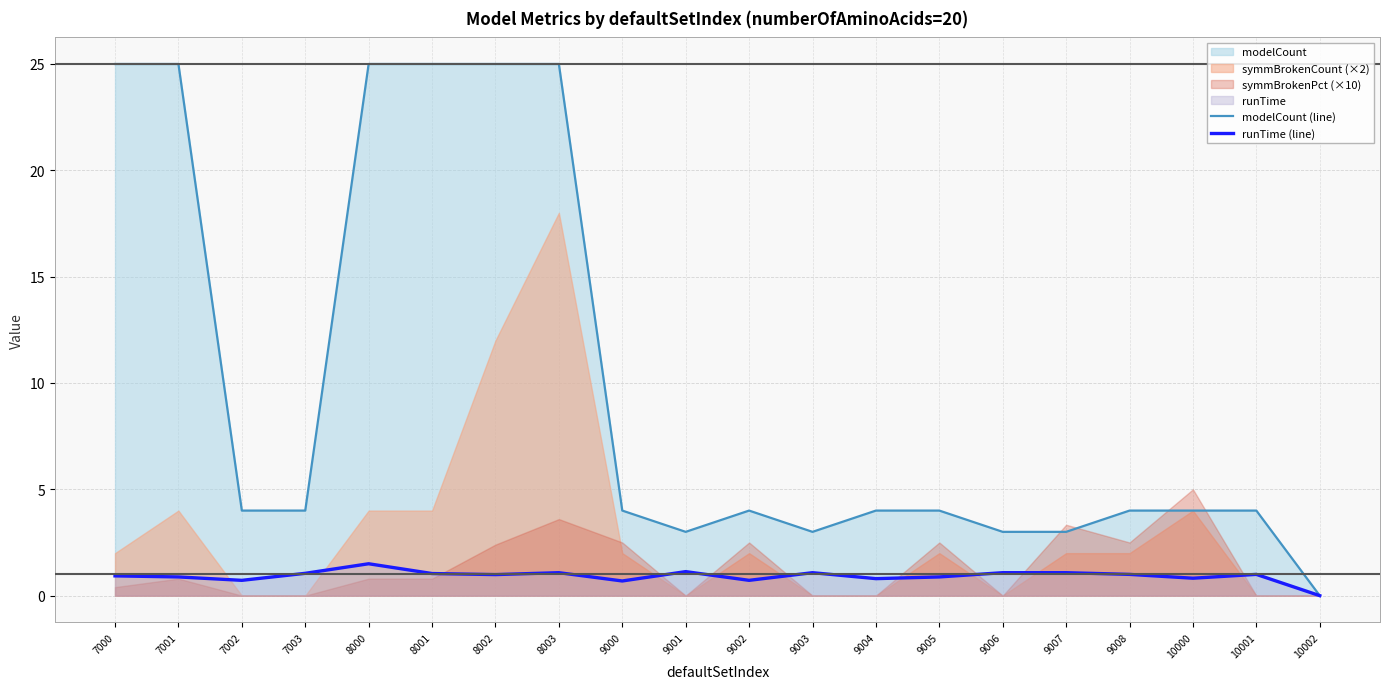

At which category does the chart reach its minimum across all series?

10002